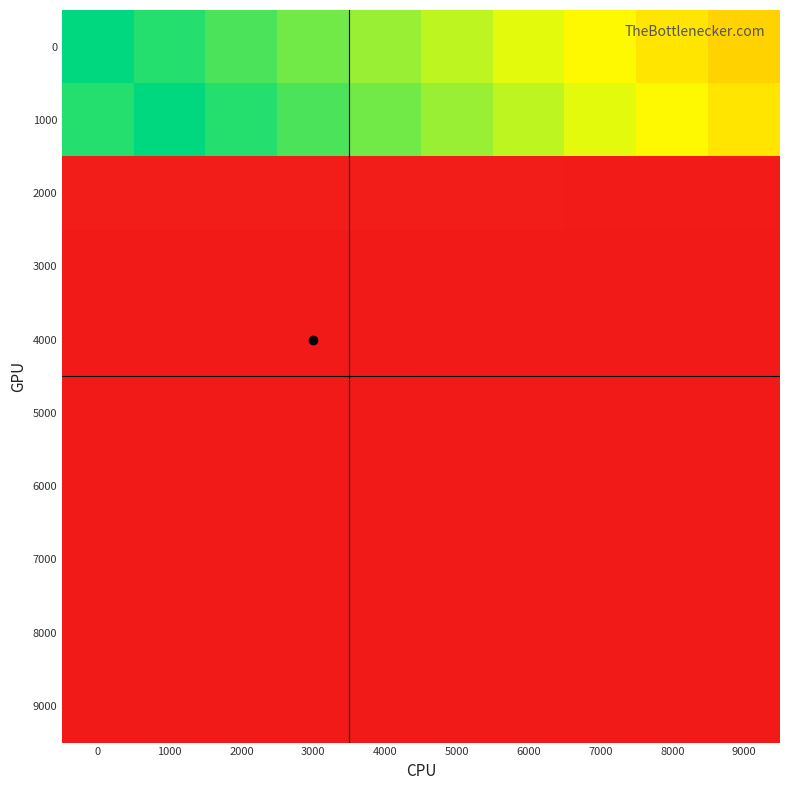

Which has a higher value, 1000 or 8000?

1000